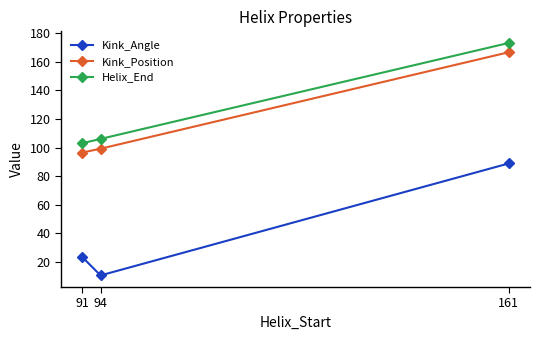

Between 94 and 161, which series saw the biggest shift?

Kink_Angle